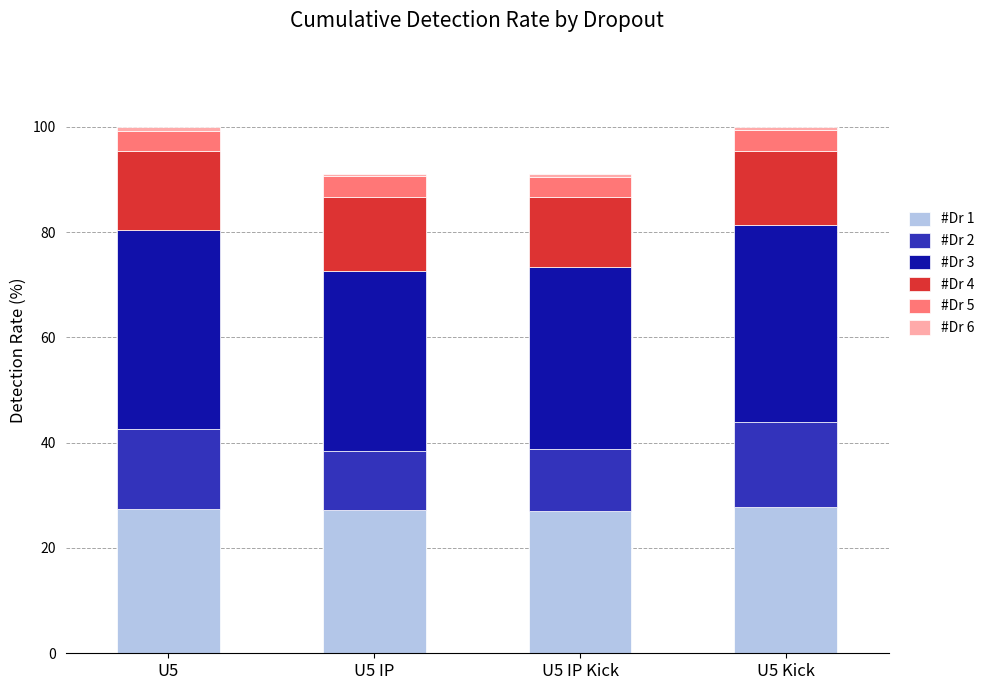

What is the minimum value for #Dr 1?

27.0